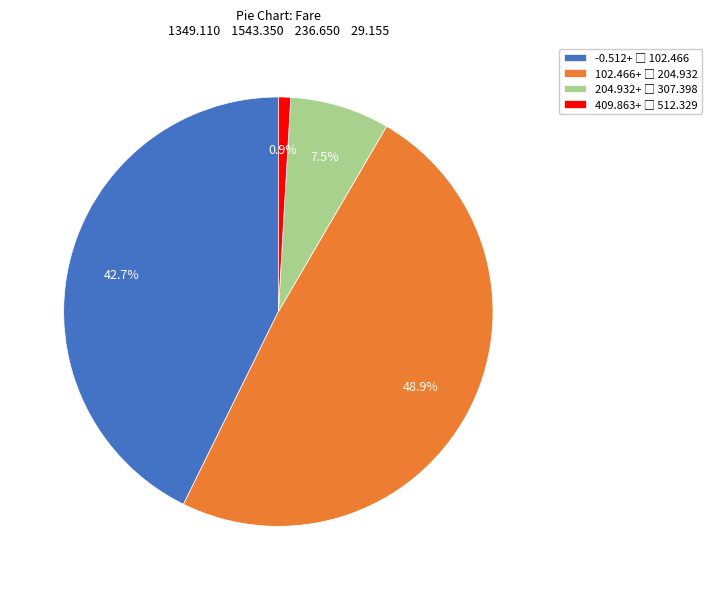

Does any single category account for the majority?

No